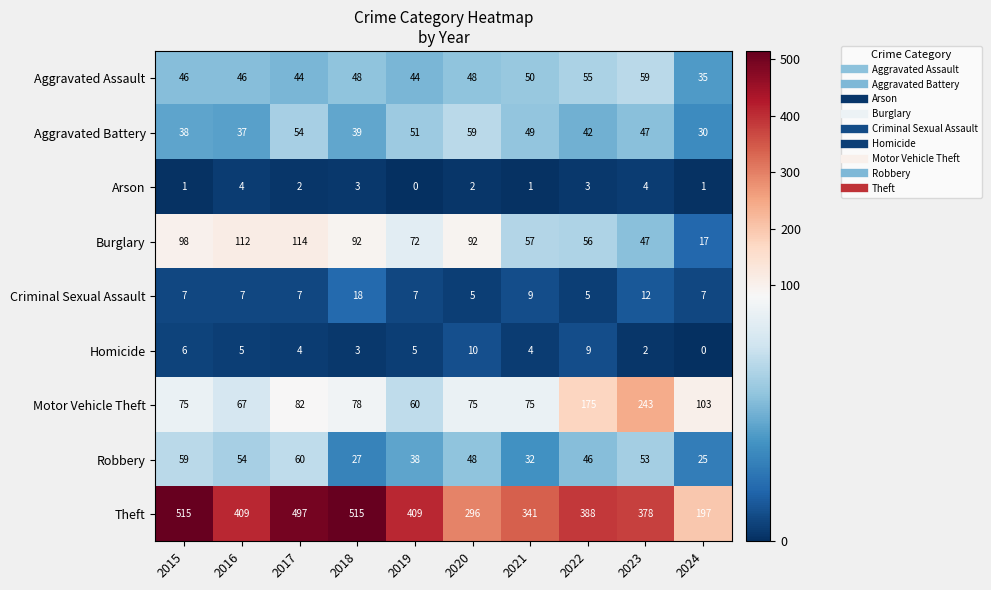

Rank the categories by Robbery value from highest to lowest.

2017, 2015, 2016, 2023, 2020, 2022, 2019, 2021, 2018, 2024